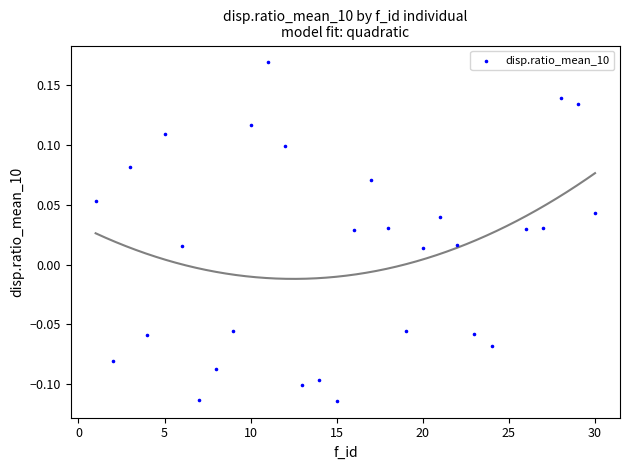

What is the range of Y values (max minus min)?

0.3